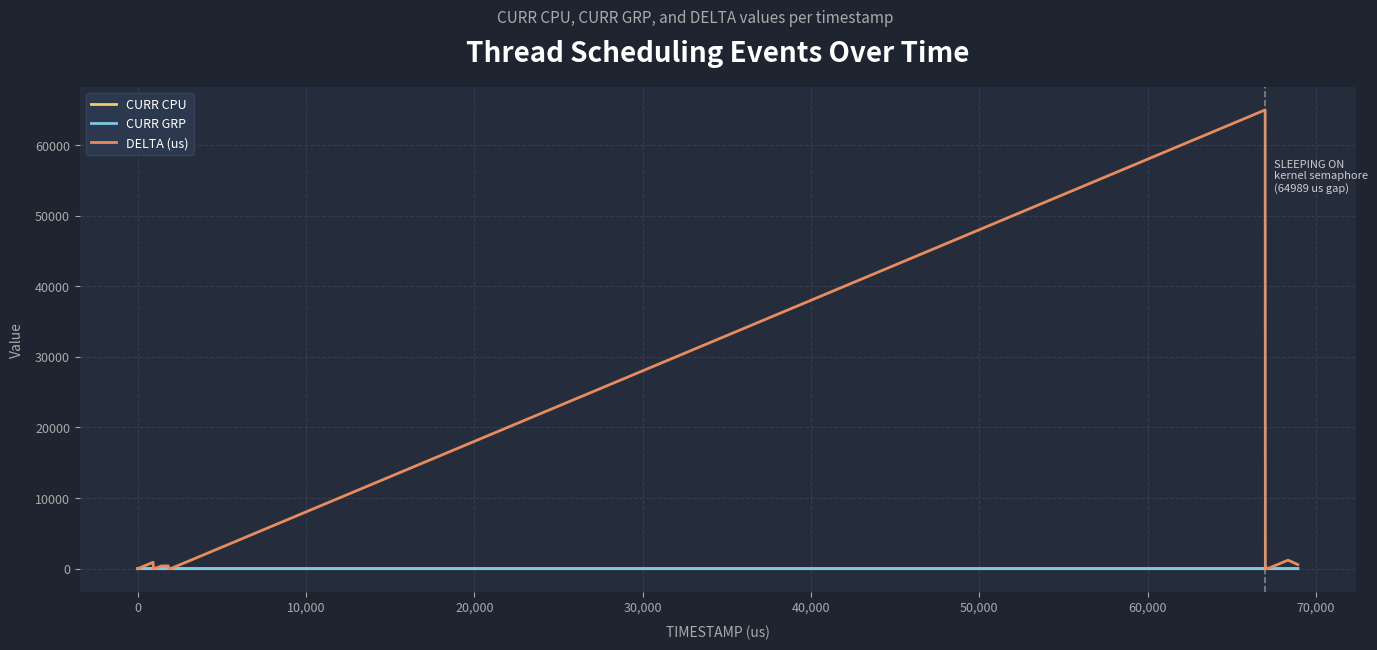

Which series has the largest total across all categories?

DELTA (us)